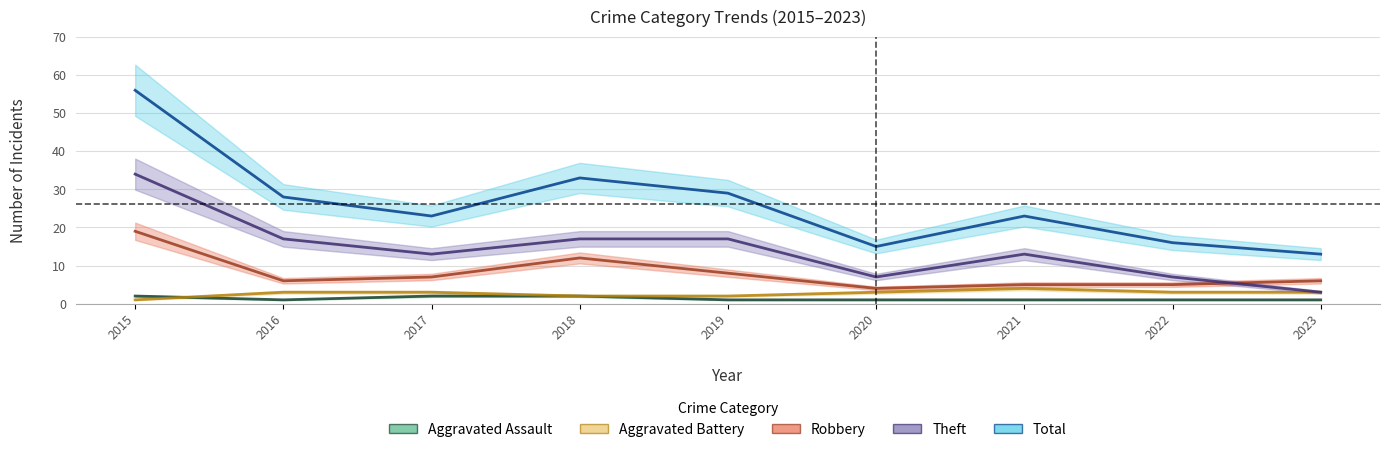

True or false: Robbery and Theft intersect in this chart.

True